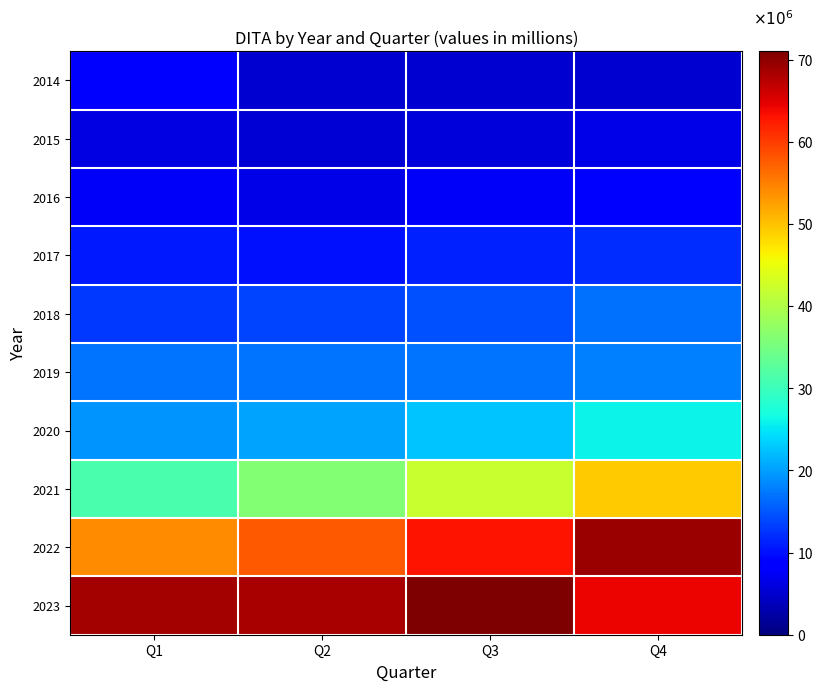

Rank the series at Q3 from highest to lowest value.

2023, 2022, 2021, 2020, 2019, 2018, 2017, 2016, 2015, 2014